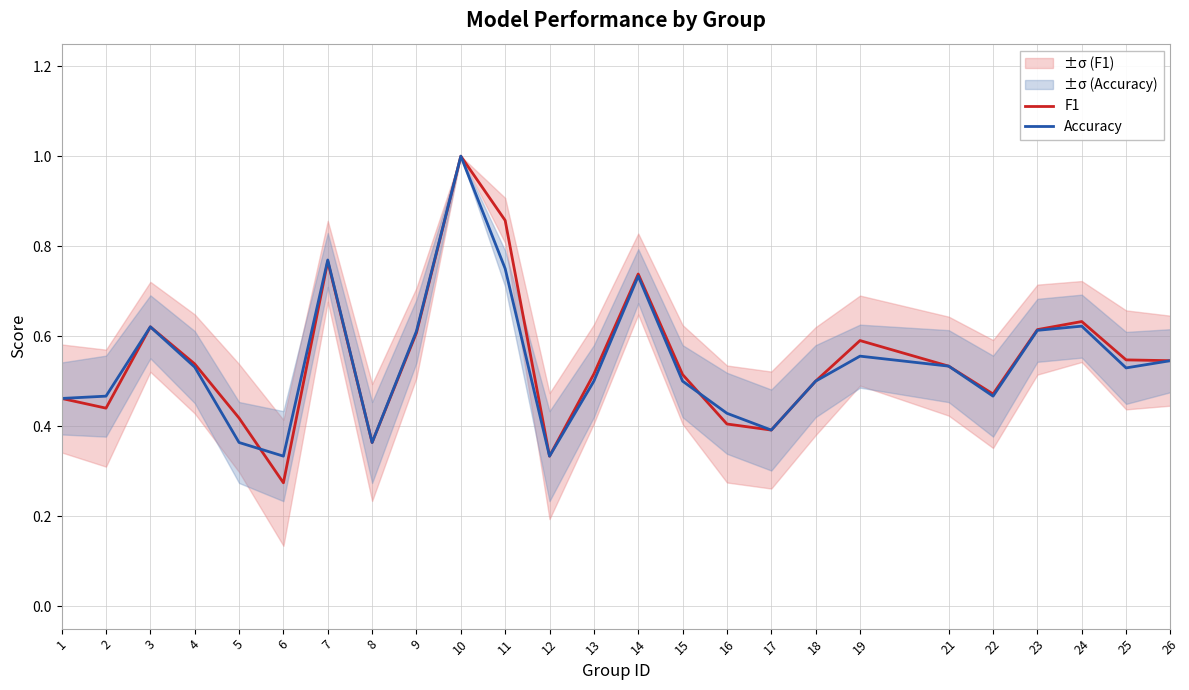

Between 6 and 10, which series saw the biggest shift?

F1